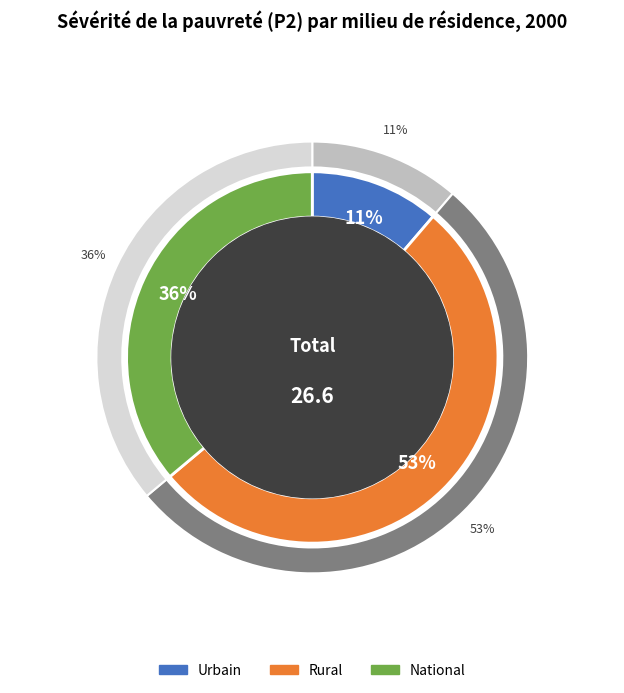

What is the change in value from Urbain to Rural?

+11.0